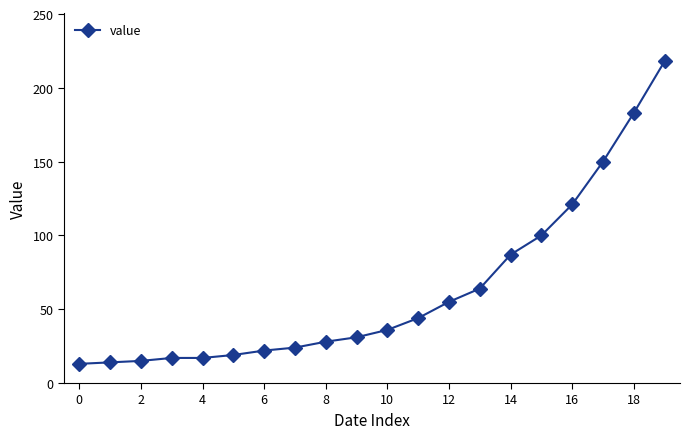

What is the sum of all values?

1258